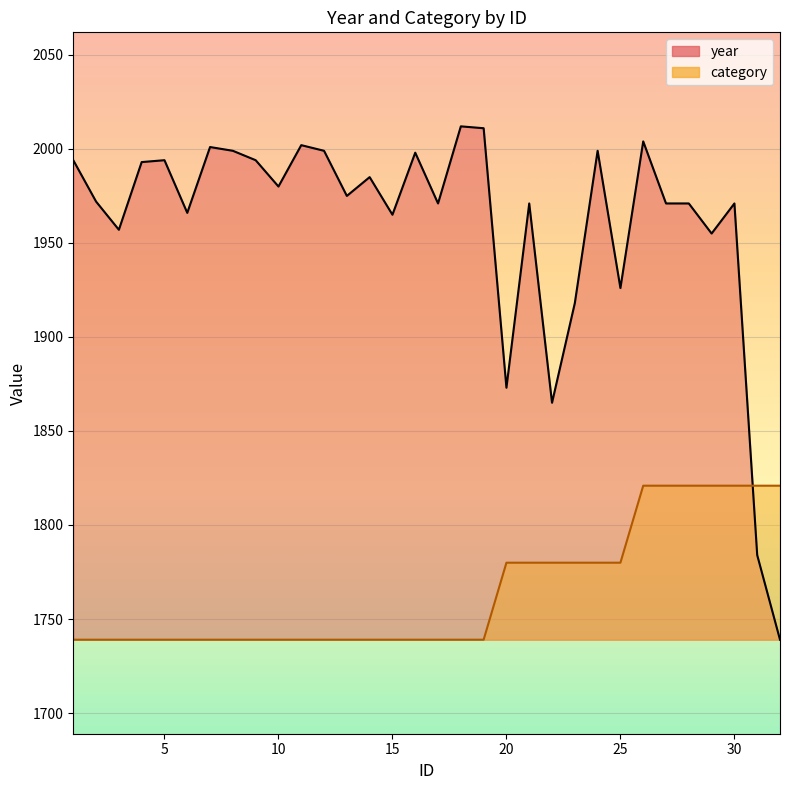

At how many categories does at least one series exceed 2011?

1